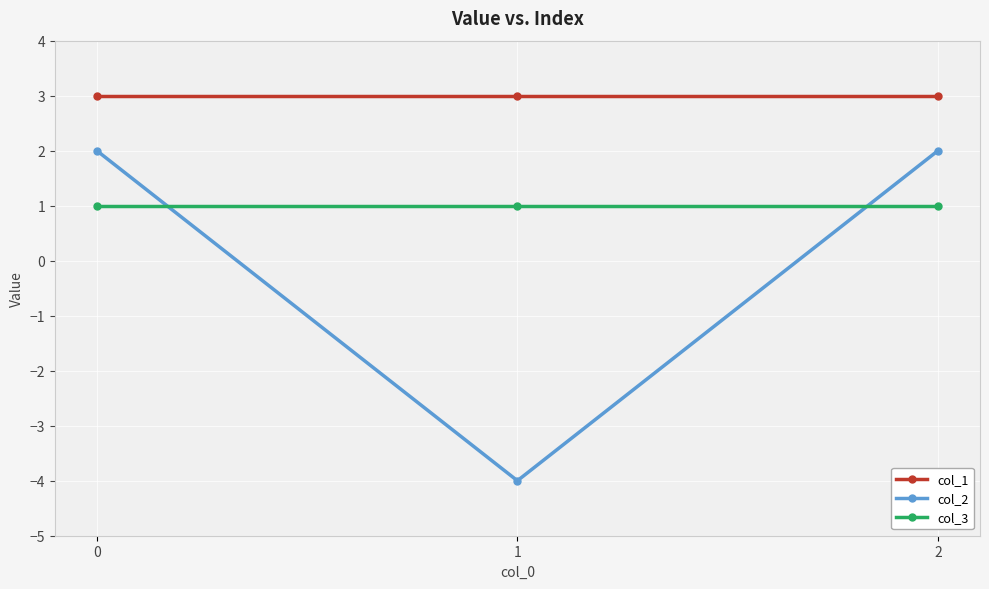

Reading left to right, extract all data points from this chart.

col_1: 0=3	1=3	2=3
col_2: 0=2	1=-4	2=2
col_3: 0=1	1=1	2=1